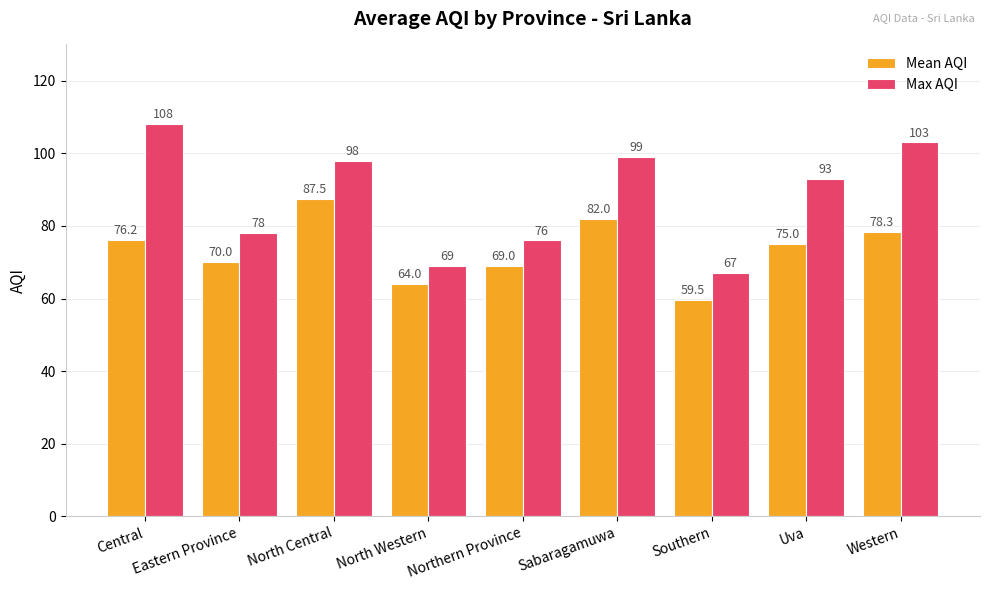

What is the maximum value shown in the chart?

108.0